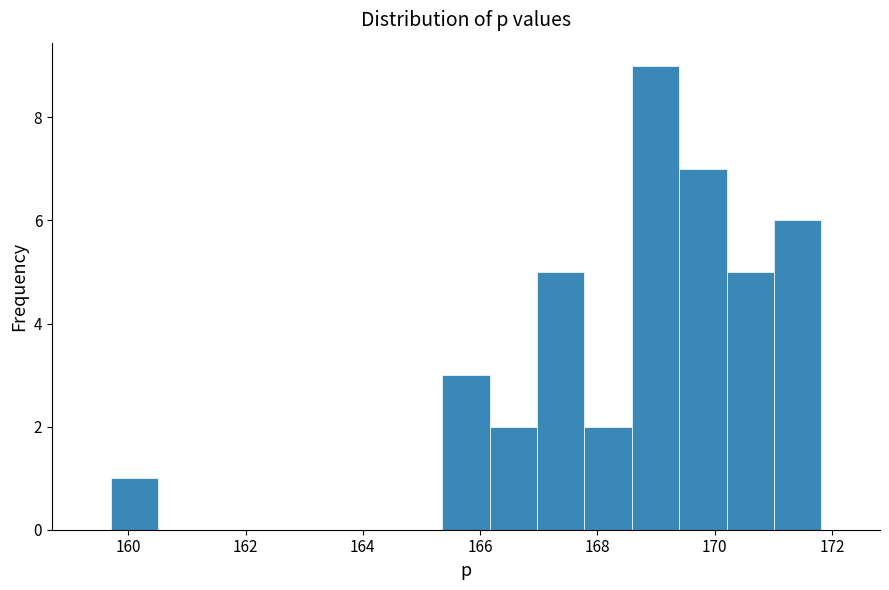

Which range on the x-axis has the tallest bar?

168.6 to 169.4